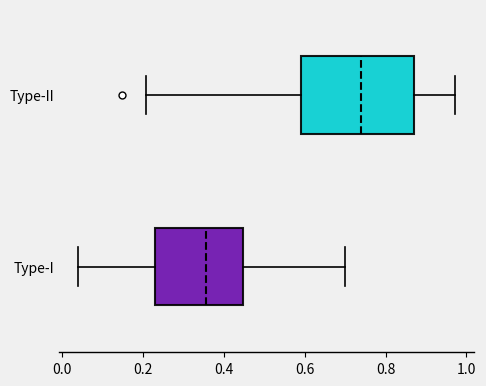

Which box's median line is the furthest to the left?

Type-I